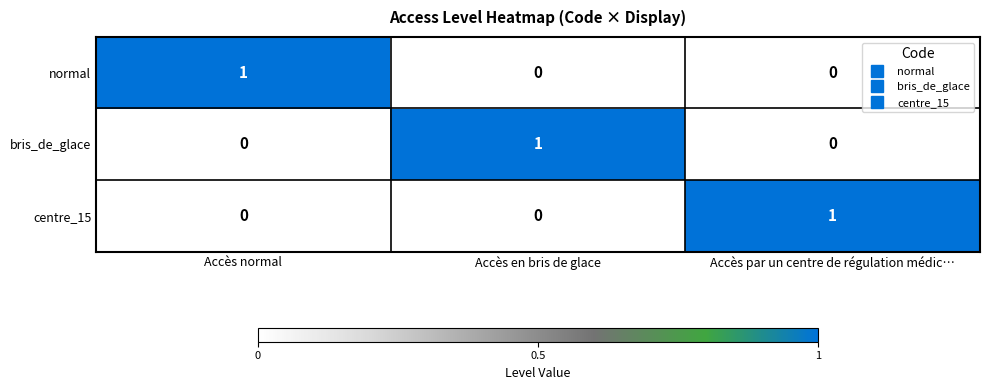

Reading right to left, list all the values displayed in this chart.

normal: Accès par un centre de régulation médic…=0	Accès en bris de glace=0	Accès normal=1
bris_de_glace: Accès par un centre de régulation médic…=0	Accès en bris de glace=1	Accès normal=0
centre_15: Accès par un centre de régulation médic…=1	Accès en bris de glace=0	Accès normal=0